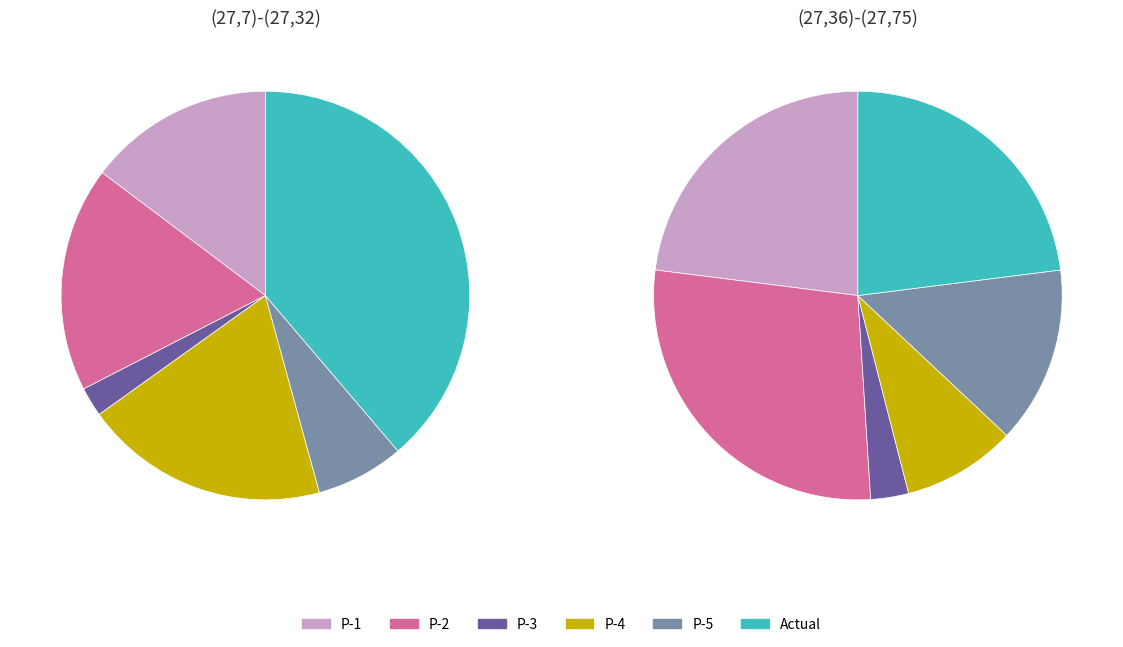

To the nearest percent, what is the difference between the (27,36)-(27,75) and (27,7)-(27,32) slice percentages?

10%